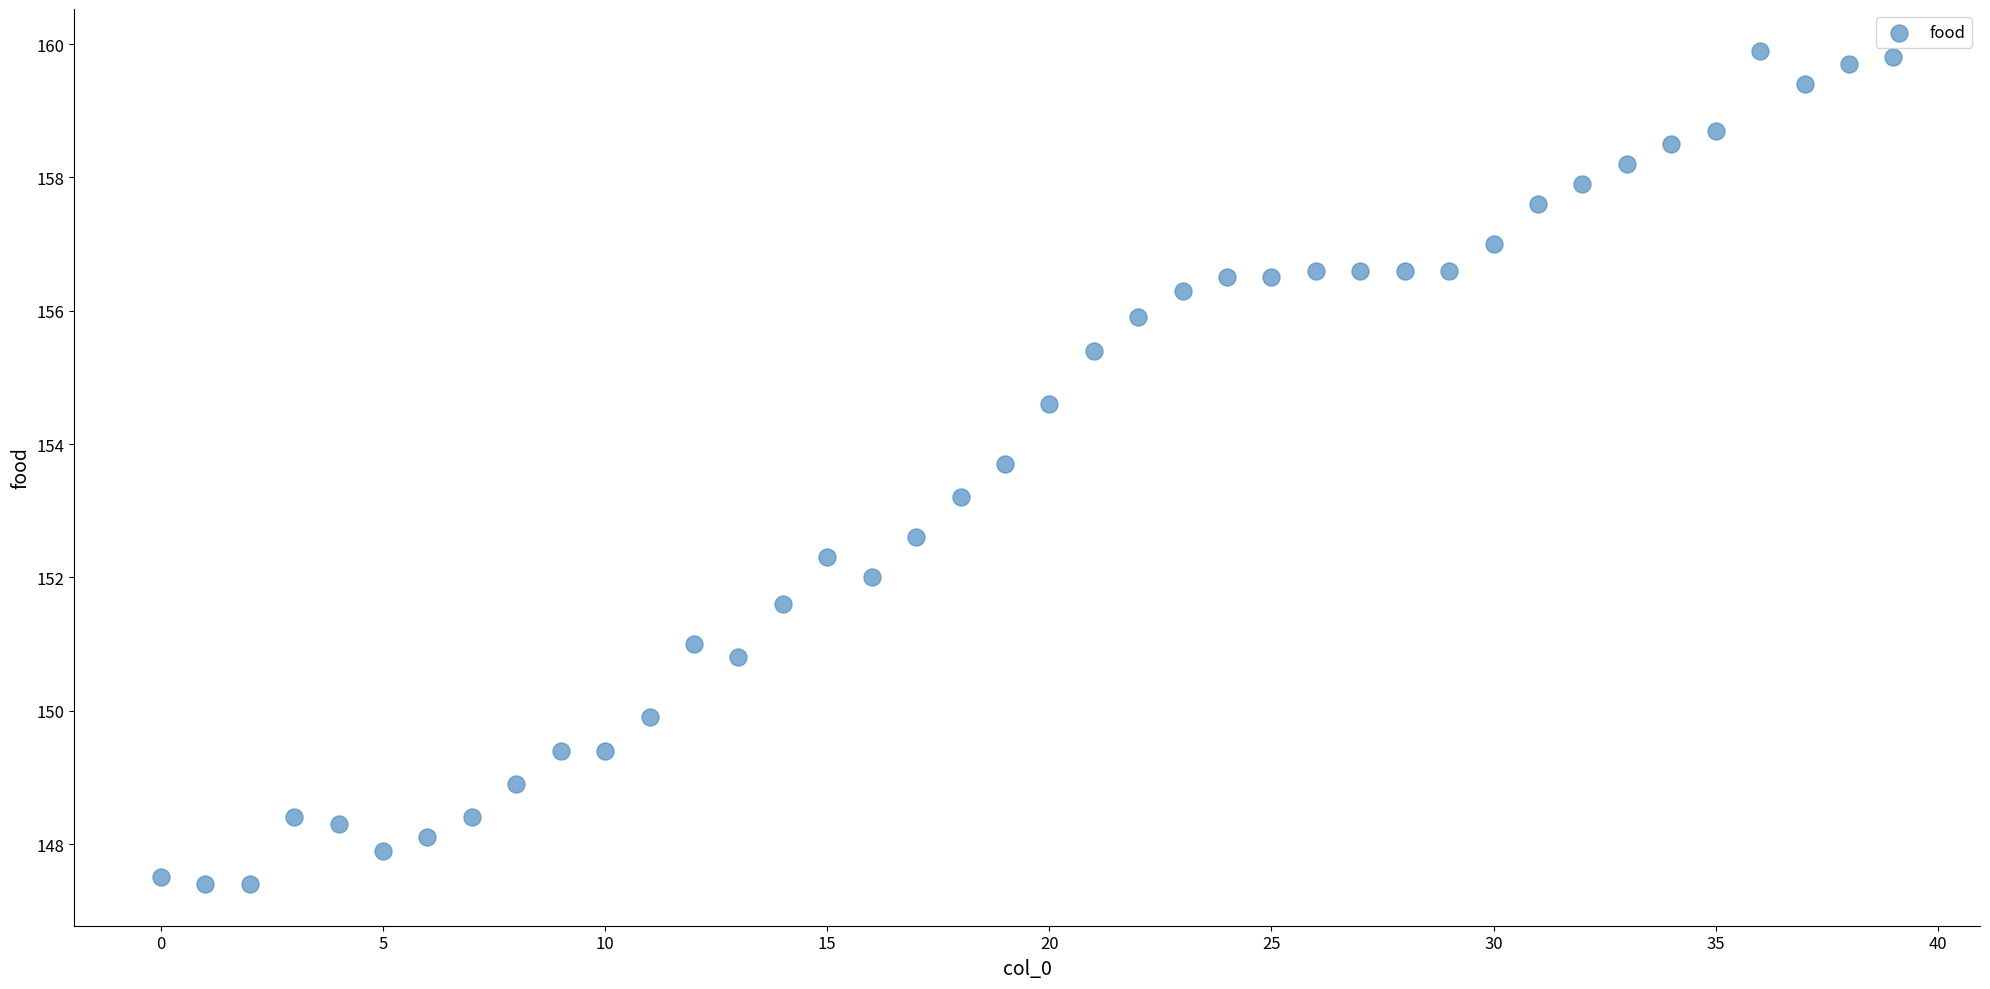

What Y value in the scatter plot is closest to 153?

153.2